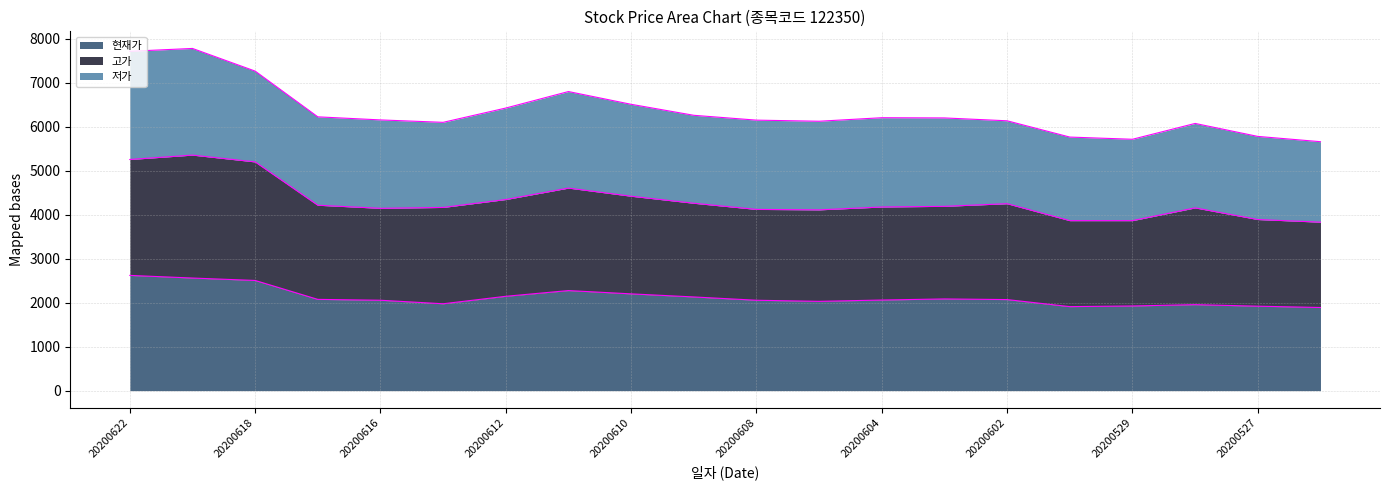

What is the value of the 고가 point at the 9th from the left?

4420